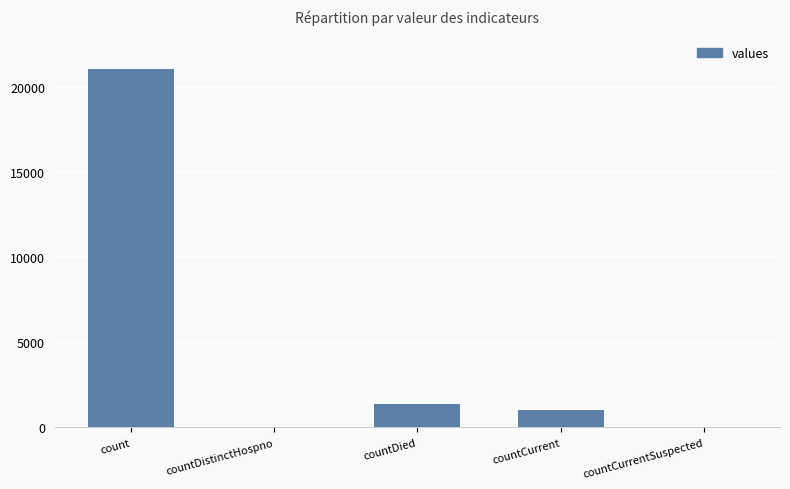

True or false: the data shows -8162 at countDistinctHospno.

False